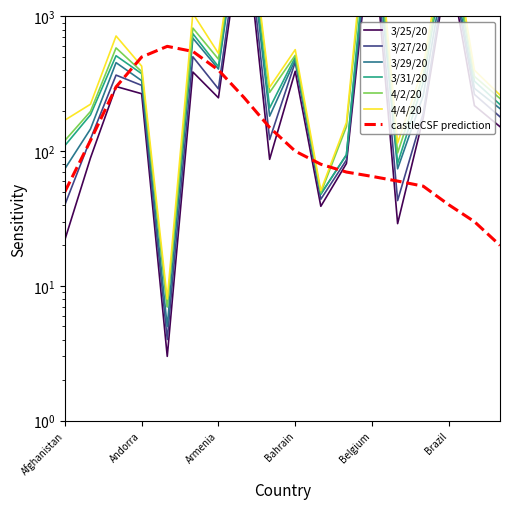

Reading left to right, transcribe all the data shown in this chart.

3/25/20: Afghanistan=22	Albania=89	Algeria=302	Andorra=267	Angola=3	Argentina=387	Armenia=249	Austria=5588	Azerbaijan=87	Bahrain=392	Bangladesh=39	Belarus=81	Belgium=4937	Bolivia=29	Bosnia and Herzegovina=176	Brazil=2554	Bulgaria=218	Burkina Faso=152
3/27/20: Afghanistan=40	Albania=123	Algeria=367	Andorra=308	Angola=4	Argentina=502	Armenia=290	Austria=6909	Azerbaijan=122	Bahrain=458	Bangladesh=44	Belarus=86	Belgium=6235	Bolivia=43	Bosnia and Herzegovina=191	Brazil=2985	Bulgaria=264	Burkina Faso=180
3/29/20: Afghanistan=74	Albania=146	Algeria=454	Andorra=334	Angola=5	Argentina=690	Armenia=407	Austria=8271	Azerbaijan=182	Bahrain=476	Bangladesh=48	Belarus=94	Belgium=7284	Bolivia=74	Bosnia and Herzegovina=258	Brazil=3417	Bulgaria=293	Burkina Faso=207
3/31/20: Afghanistan=110	Albania=186	Algeria=511	Andorra=376	Angola=7	Argentina=745	Armenia=424	Austria=9618	Azerbaijan=209	Bahrain=499	Bangladesh=48	Belarus=94	Belgium=9134	Bolivia=81	Bosnia and Herzegovina=323	Brazil=4256	Bulgaria=331	Burkina Faso=222
4/2/20: Afghanistan=120	Albania=197	Algeria=584	Andorra=390	Angola=7	Argentina=820	Armenia=482	Austria=10180	Azerbaijan=273	Bahrain=515	Bangladesh=49	Belarus=152	Belgium=10836	Bolivia=97	Bosnia and Herzegovina=368	Brazil=4579	Bulgaria=359	Burkina Faso=246
4/4/20: Afghanistan=170	Albania=223	Algeria=716	Andorra=428	Angola=8	Argentina=1054	Armenia=532	Austria=11129	Azerbaijan=298	Bahrain=567	Bangladesh=51	Belarus=163	Belgium=13964	Bolivia=115	Bosnia and Herzegovina=420	Brazil=5717	Bulgaria=399	Burkina Faso=261